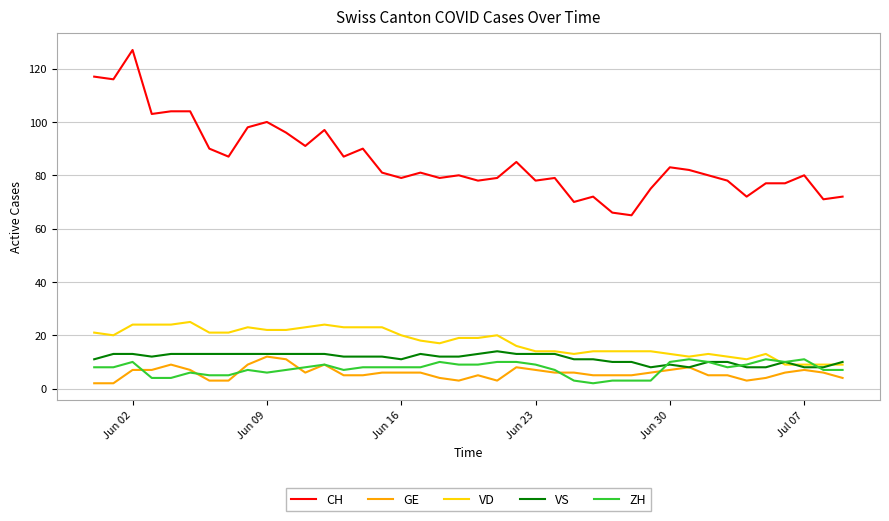

What is the difference between the maximum and minimum values in the CH series?

62